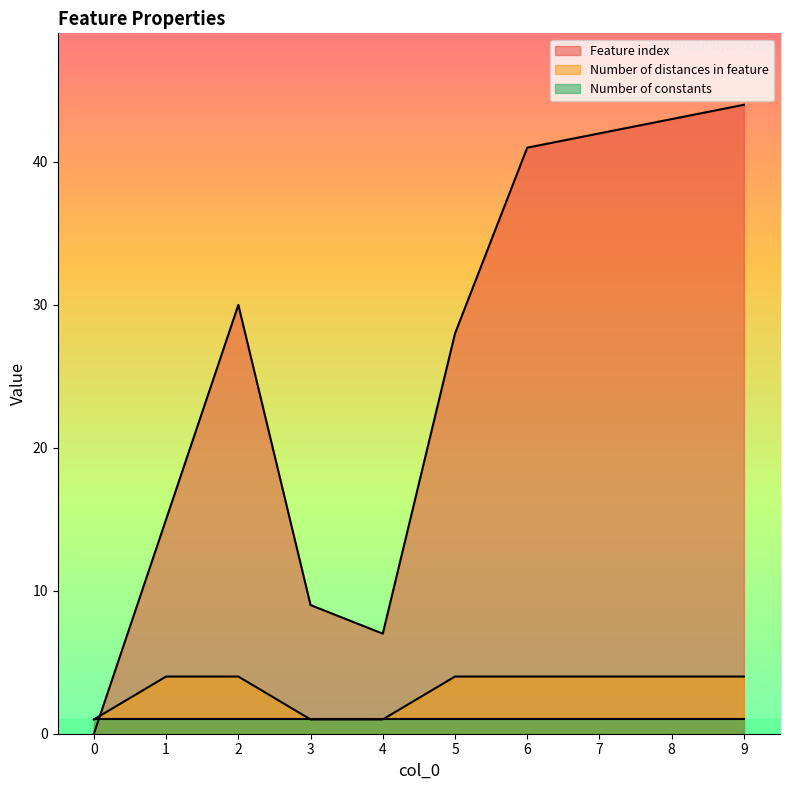

The value of Feature index at 9 is 24. True or false?

False